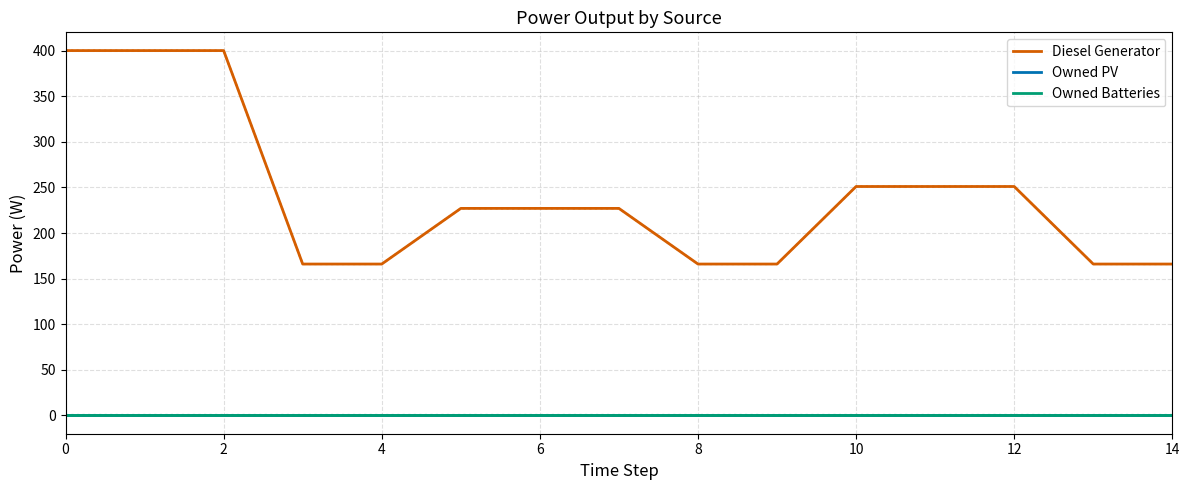

Does the chart have visible grid lines?

Yes